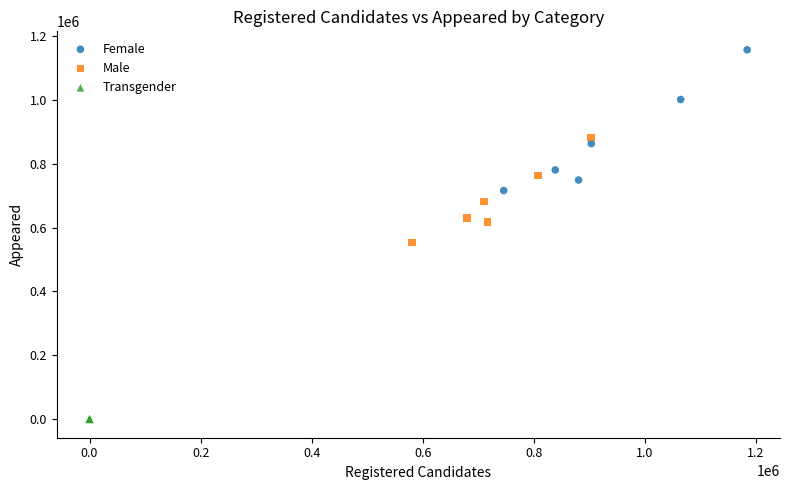

What are all the series names shown in the legend?

Female, Male, Transgender